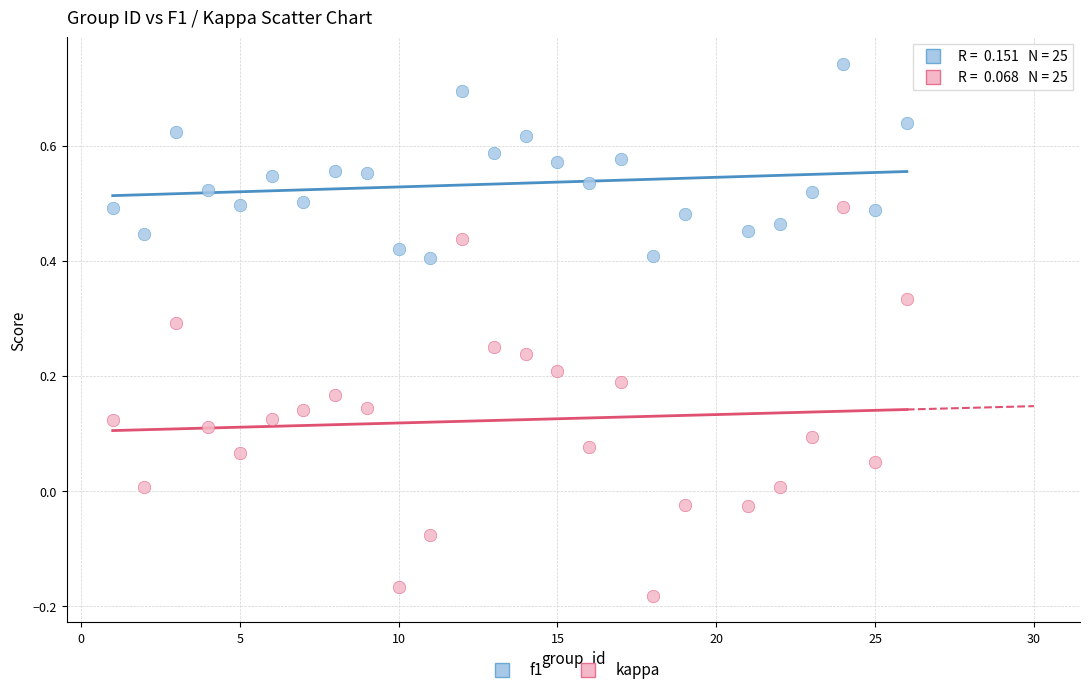

What are all the series names shown in the legend?

f1, kappa